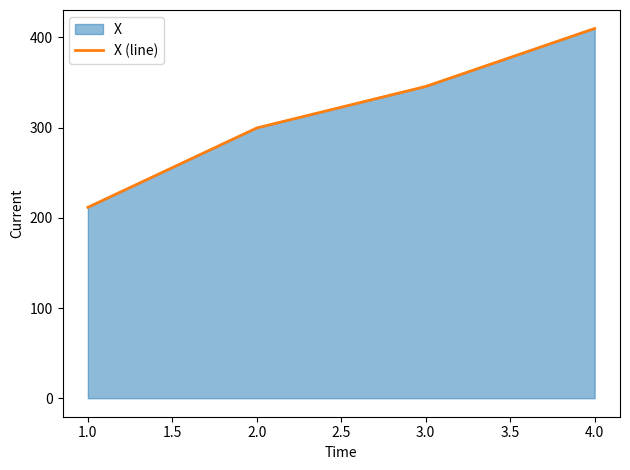

How many lines are shown in the chart?

1